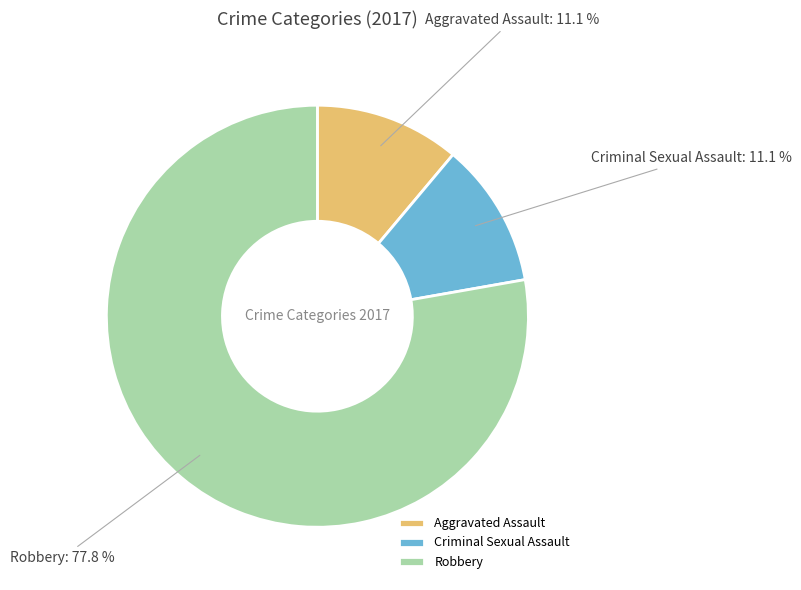

Count the number of slices in the pie.

3